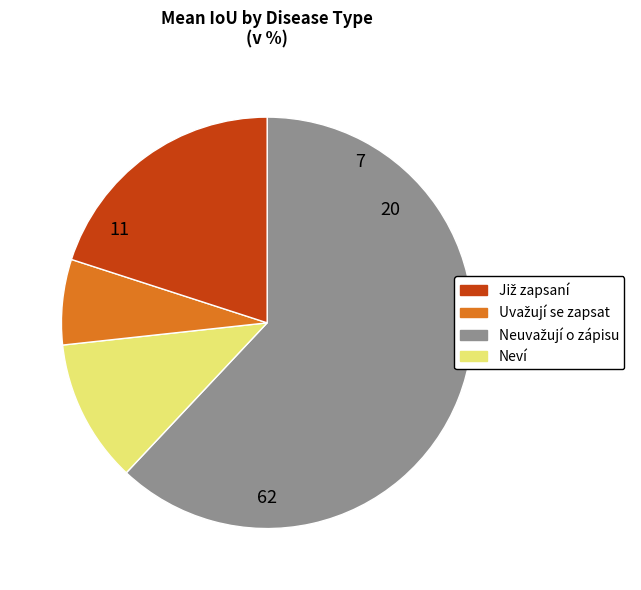

Is there a majority slice in this chart?

Yes